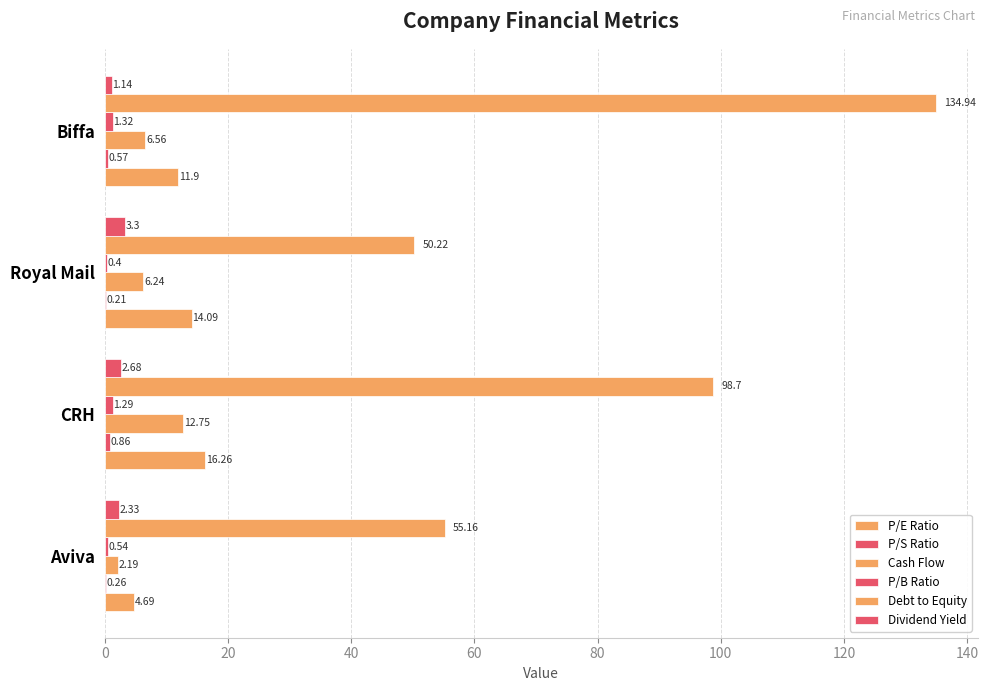

How many values in the P/E Ratio series exceed 14?

2